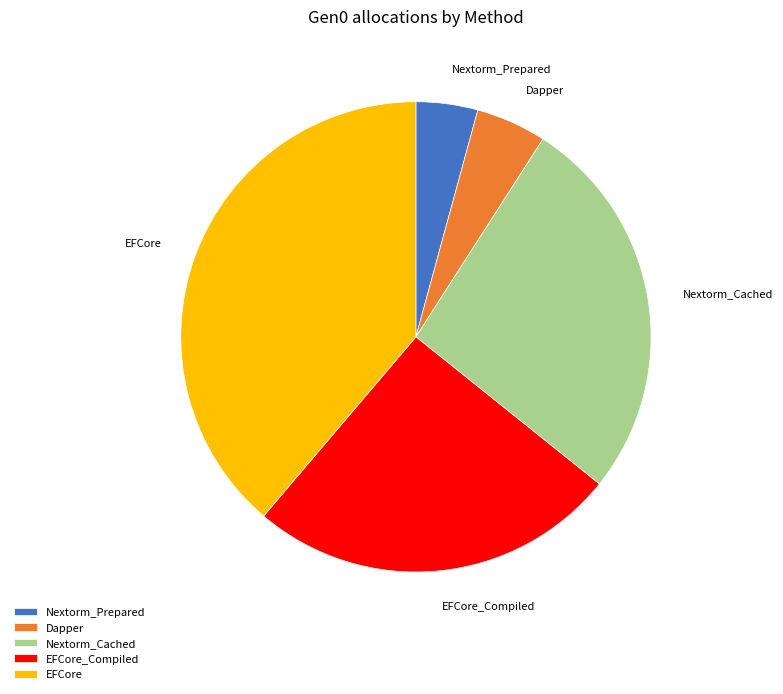

Which category has the smallest portion of the pie?

Nextorm_Prepared